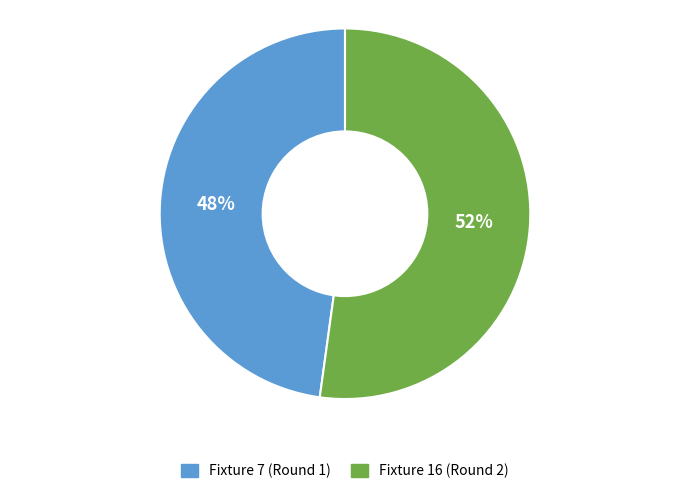

Count the number of slices in the pie.

2